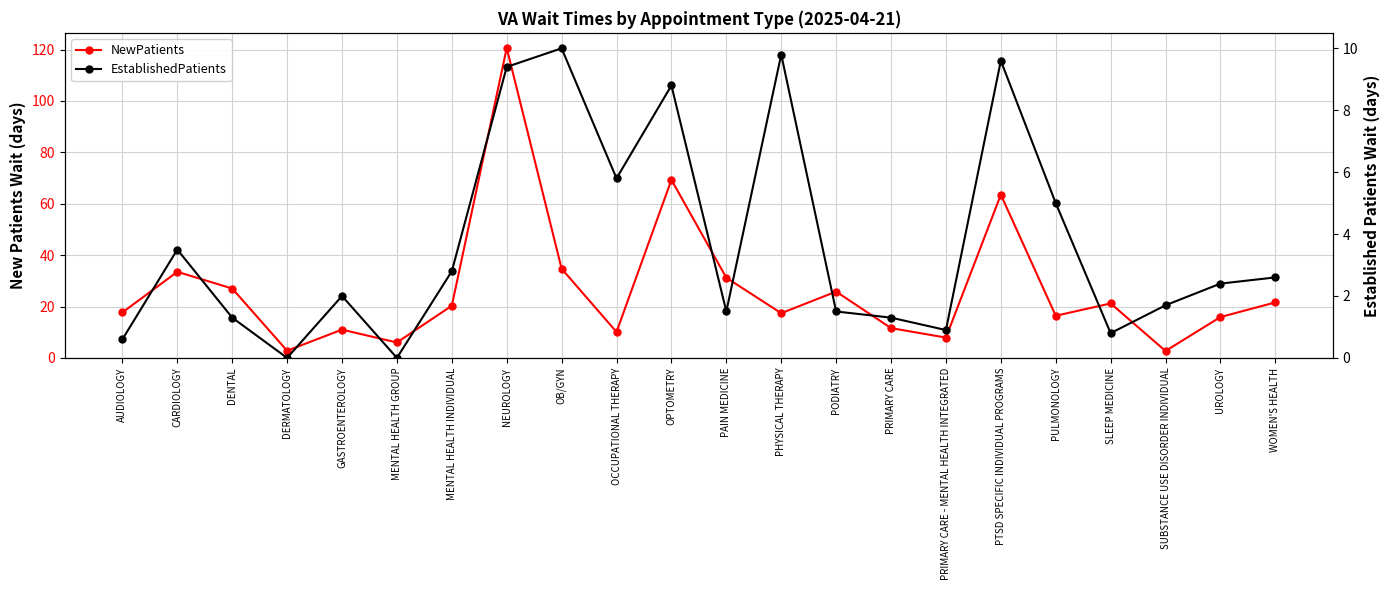

Between PRIMARY CARE - MENTAL HEALTH INTEGRATED and CARDIOLOGY, which is larger?

CARDIOLOGY